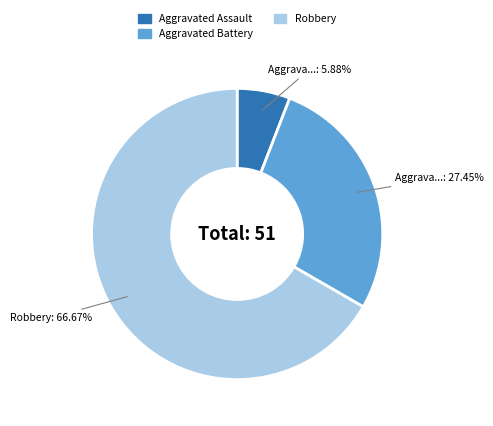

Does any single category account for the majority?

Yes